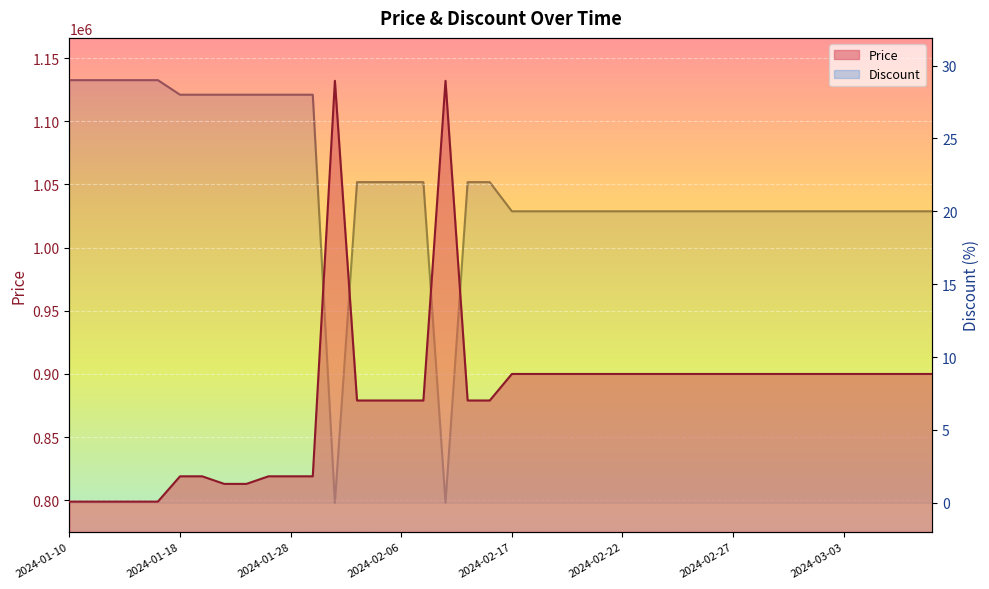

True or false: Discount and Price cross at least once.

False